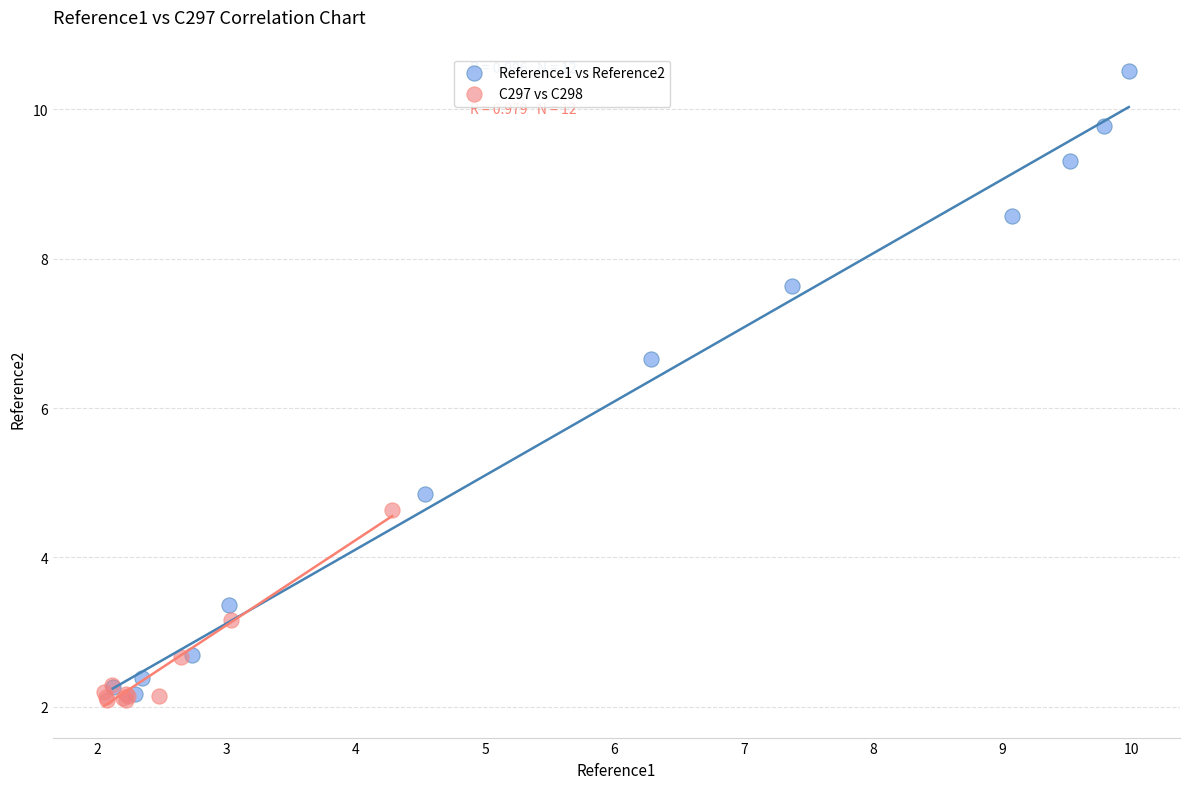

Which series has the largest Y range (max minus min)?

Reference1 vs Reference2